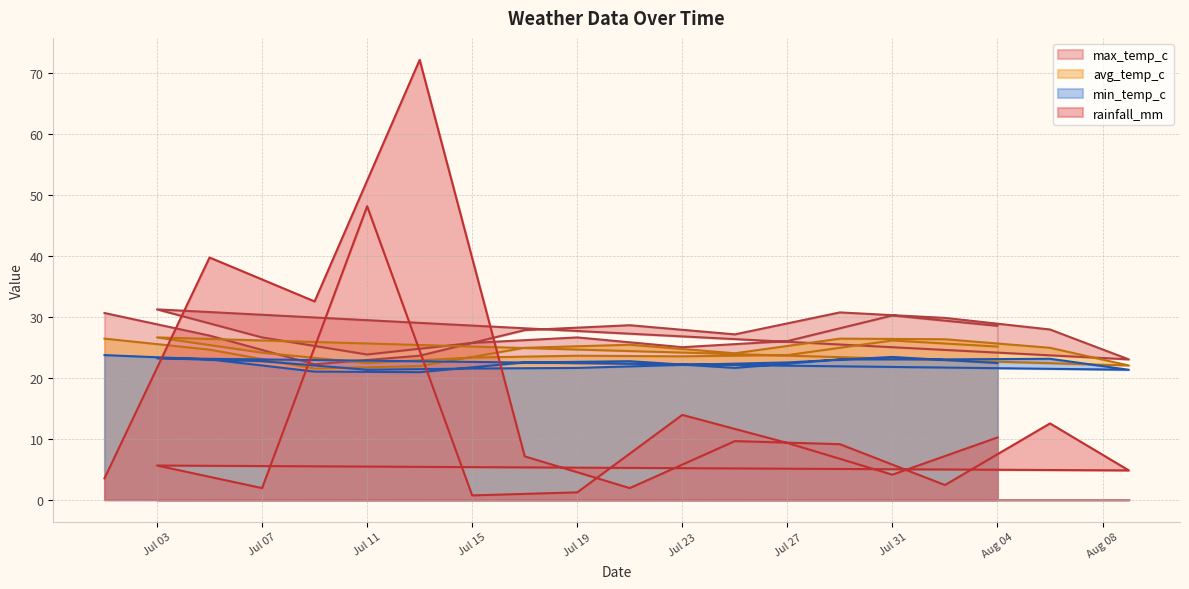

Rank the categories by avg_temp_c value from lowest to highest.

2022-07-09, 2022-07-13, 2022-08-09, 2022-07-11, 2022-07-15, 2022-07-23, 2022-07-19, 2022-07-27, 2022-07-25, 2022-07-07, 2022-07-05, 2022-07-17, 2022-08-06, 2022-08-04, 2022-07-21, 2022-07-31, 2022-08-02, 2022-07-01, 2022-07-29, 2022-07-03